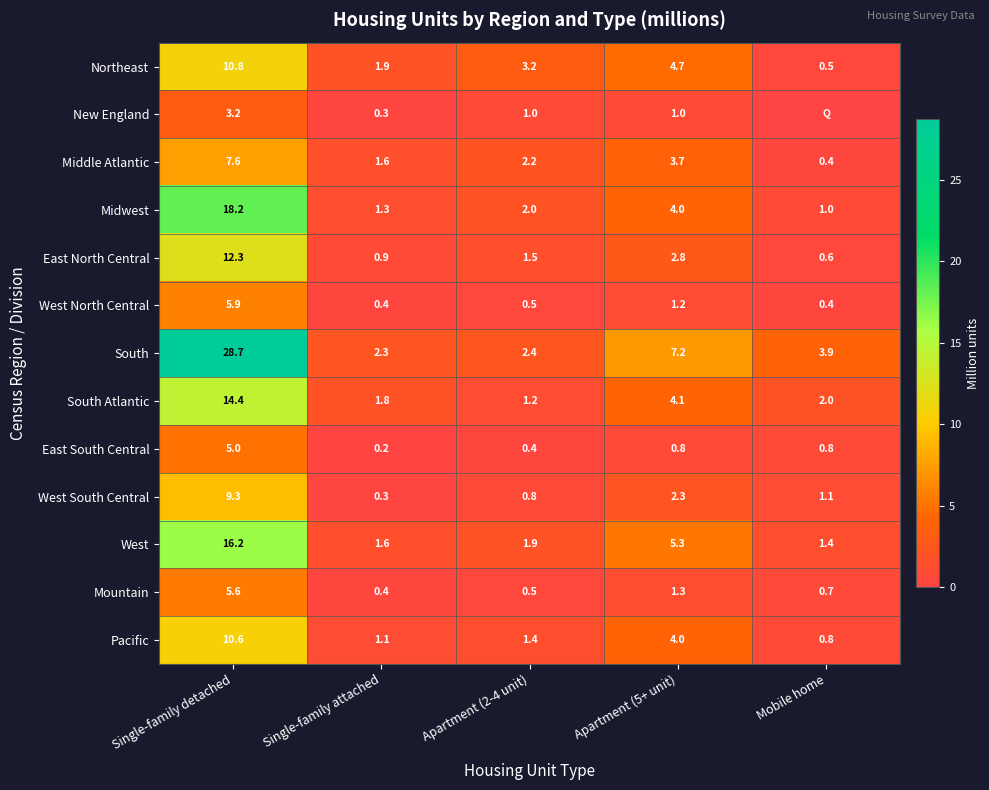

What is the difference between the second highest and minimum values in the Middle Atlantic series?

3.3